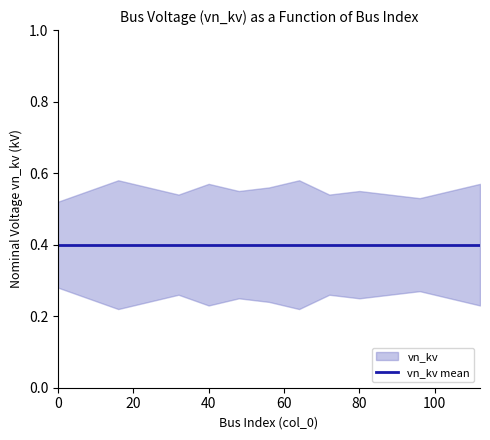

True or false: vn_kv has a value of 0.6 at 24.

False